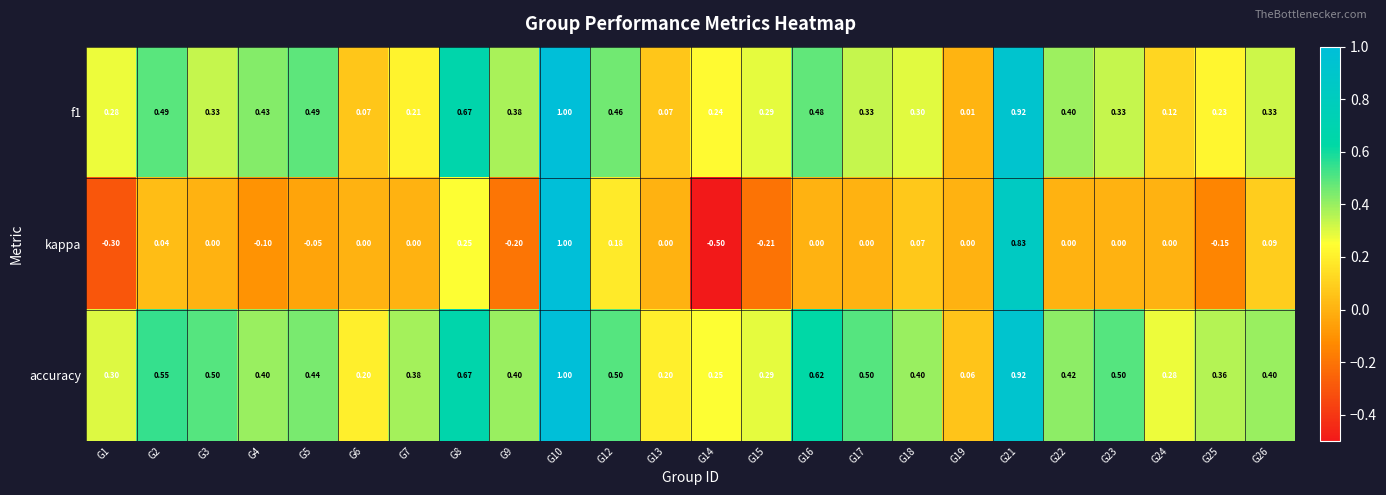

Which series has the widest spread of values?

kappa